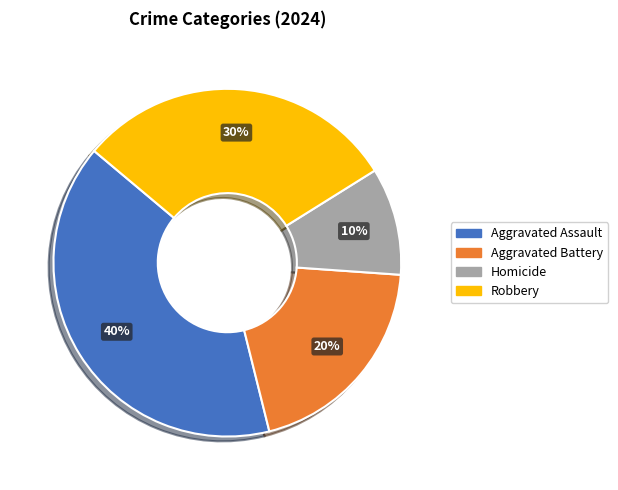

What is the largest slice in the pie chart?

Aggravated Assault